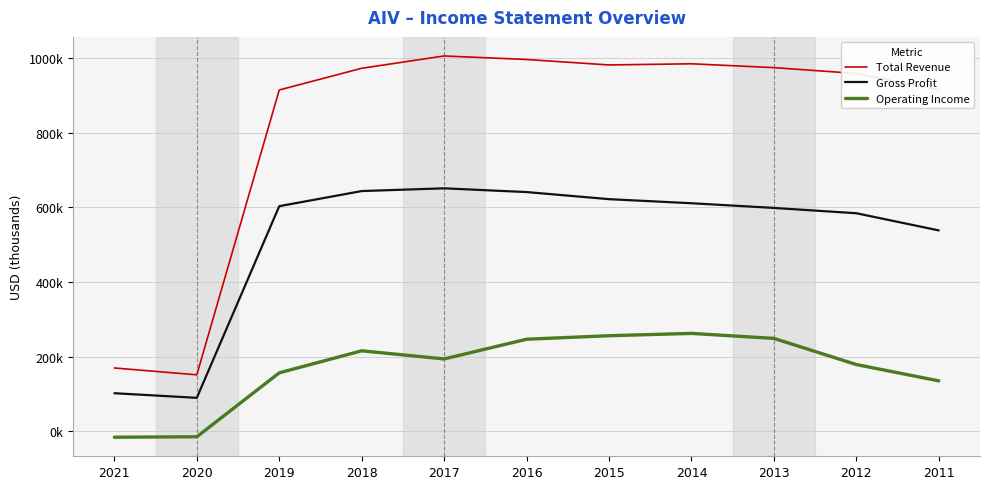

Does the chart have visible grid lines?

Yes